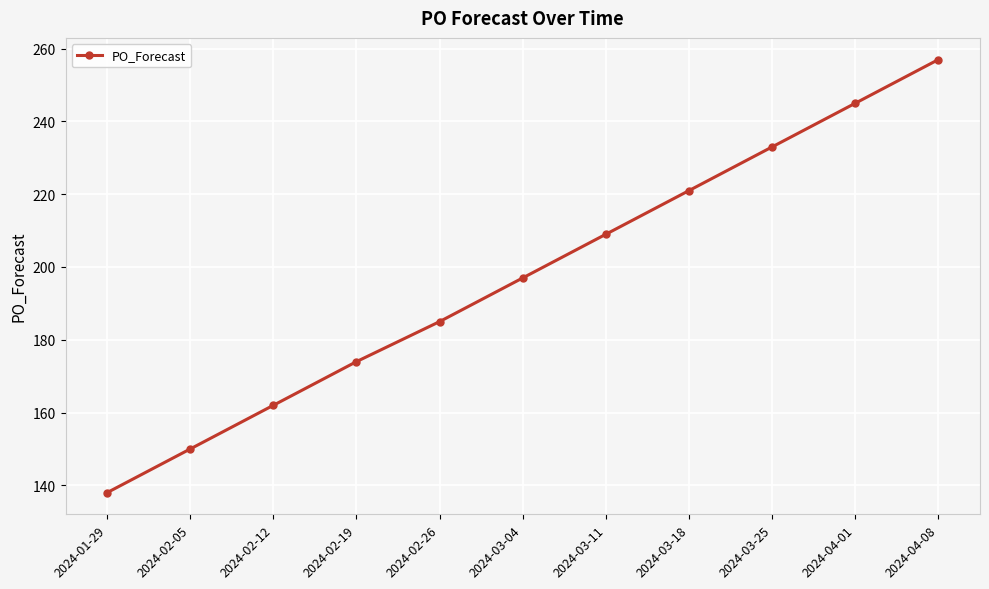

What is the difference between the second highest and minimum values?

107